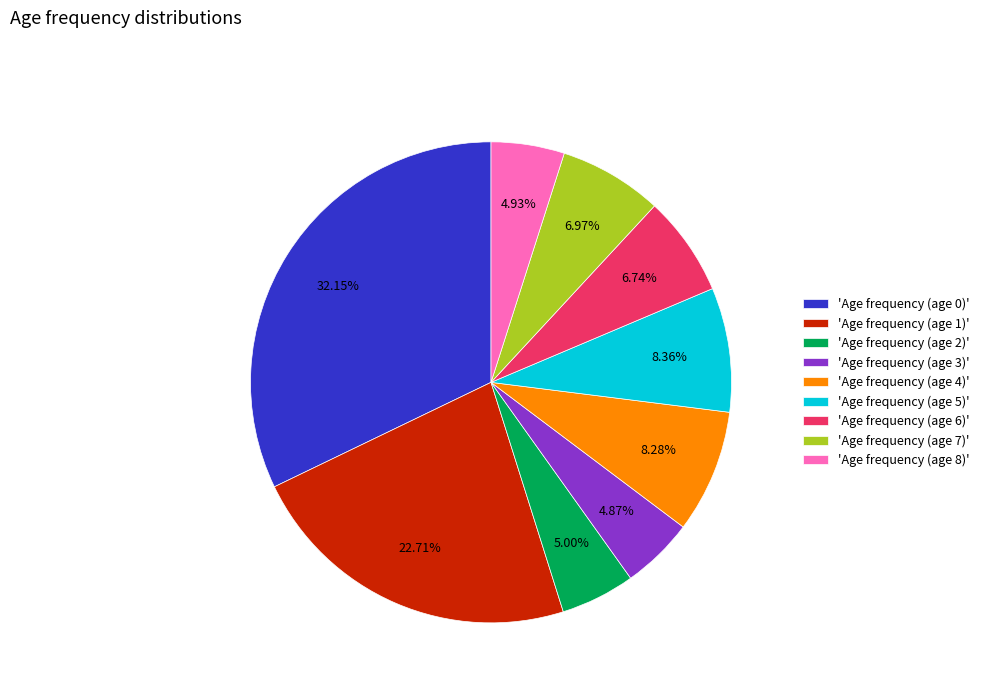

Which has a higher value, 'Age frequency (age 4)' or 'Age frequency (age 3)'?

'Age frequency (age 4)'